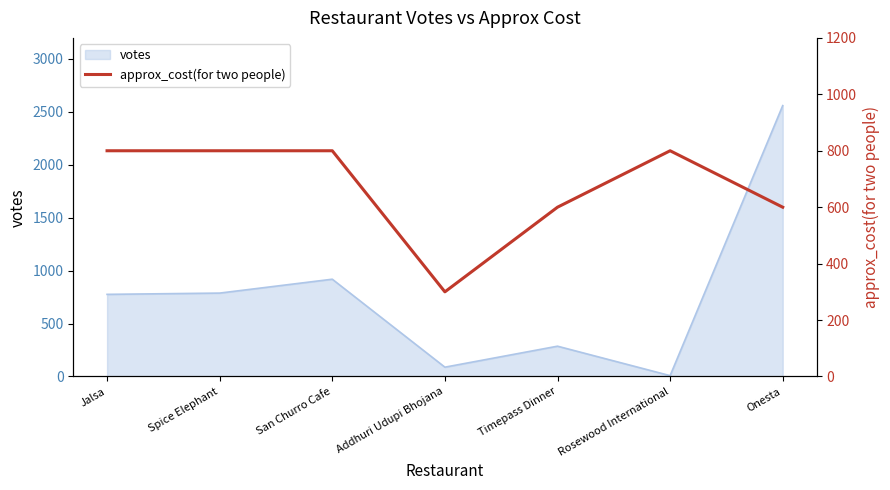

At which label is votes closest to 1282?

San Churro Cafe